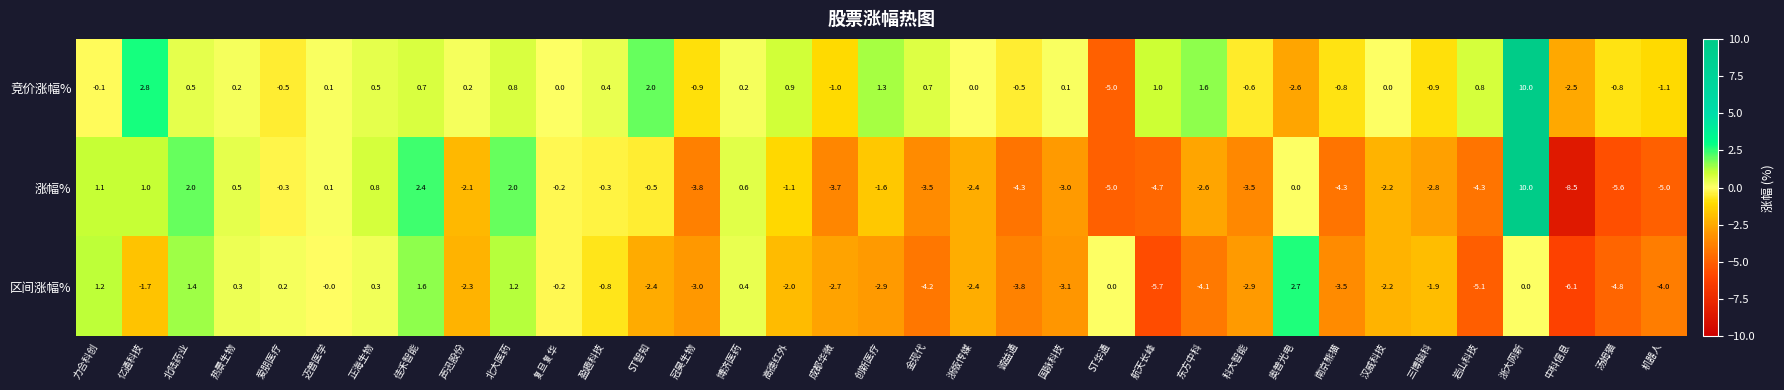

What is the sum of the 涨幅% values at 佳禾智能 and ST智知?

1.9